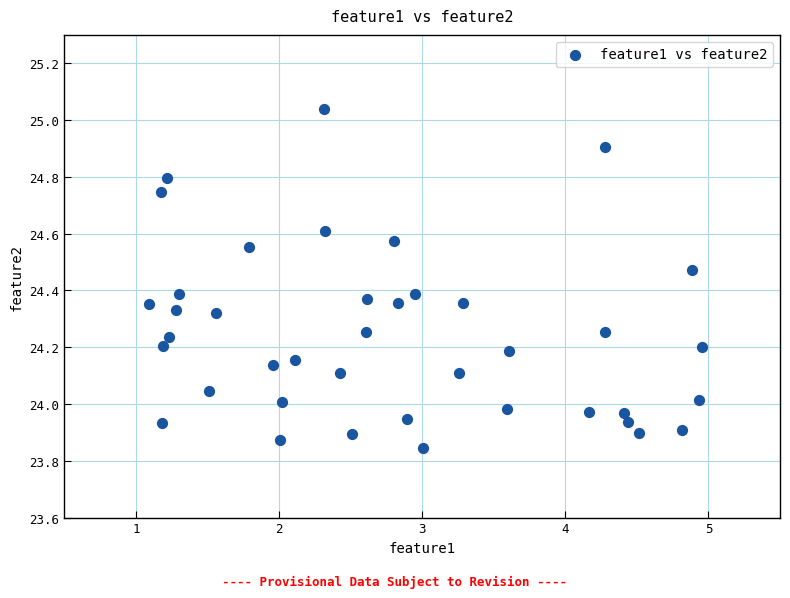

What is the range of Y values (max minus min)?

1.2